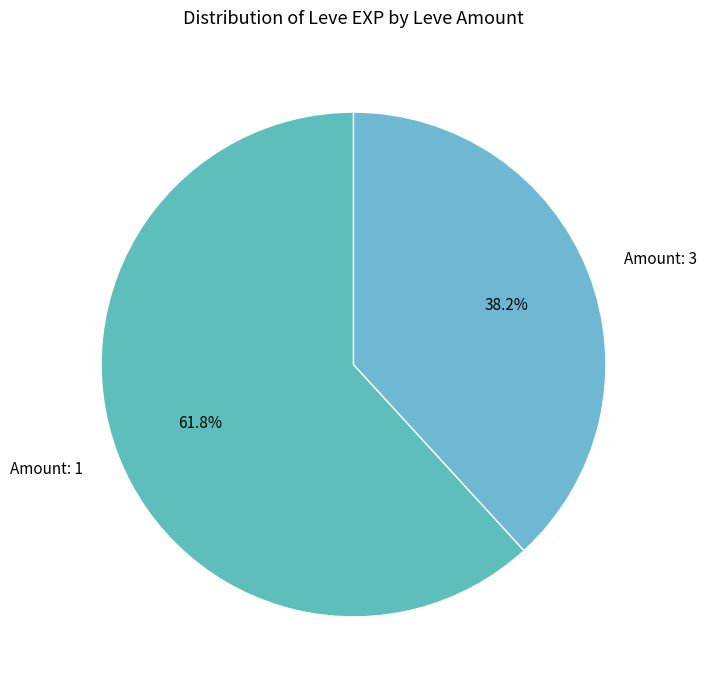

What is the largest slice in the pie chart?

Amount: 1